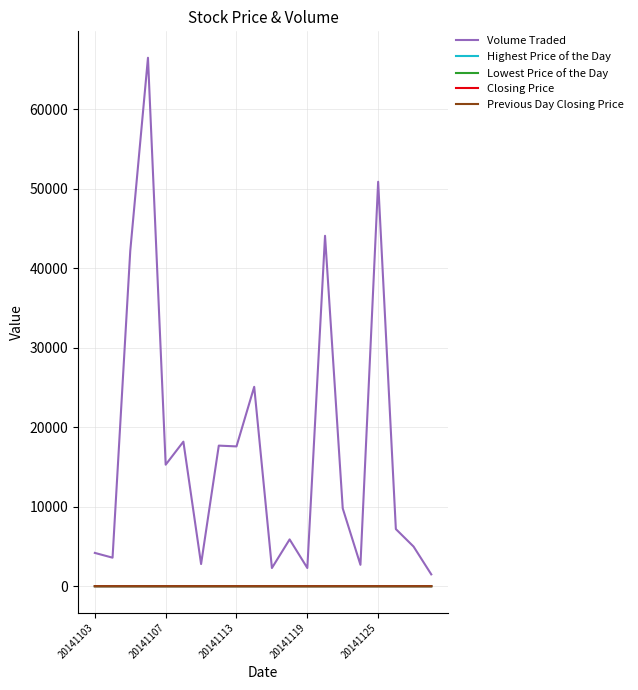

The Previous Day Closing Price series shows 14.0 at 15. True or false?

True